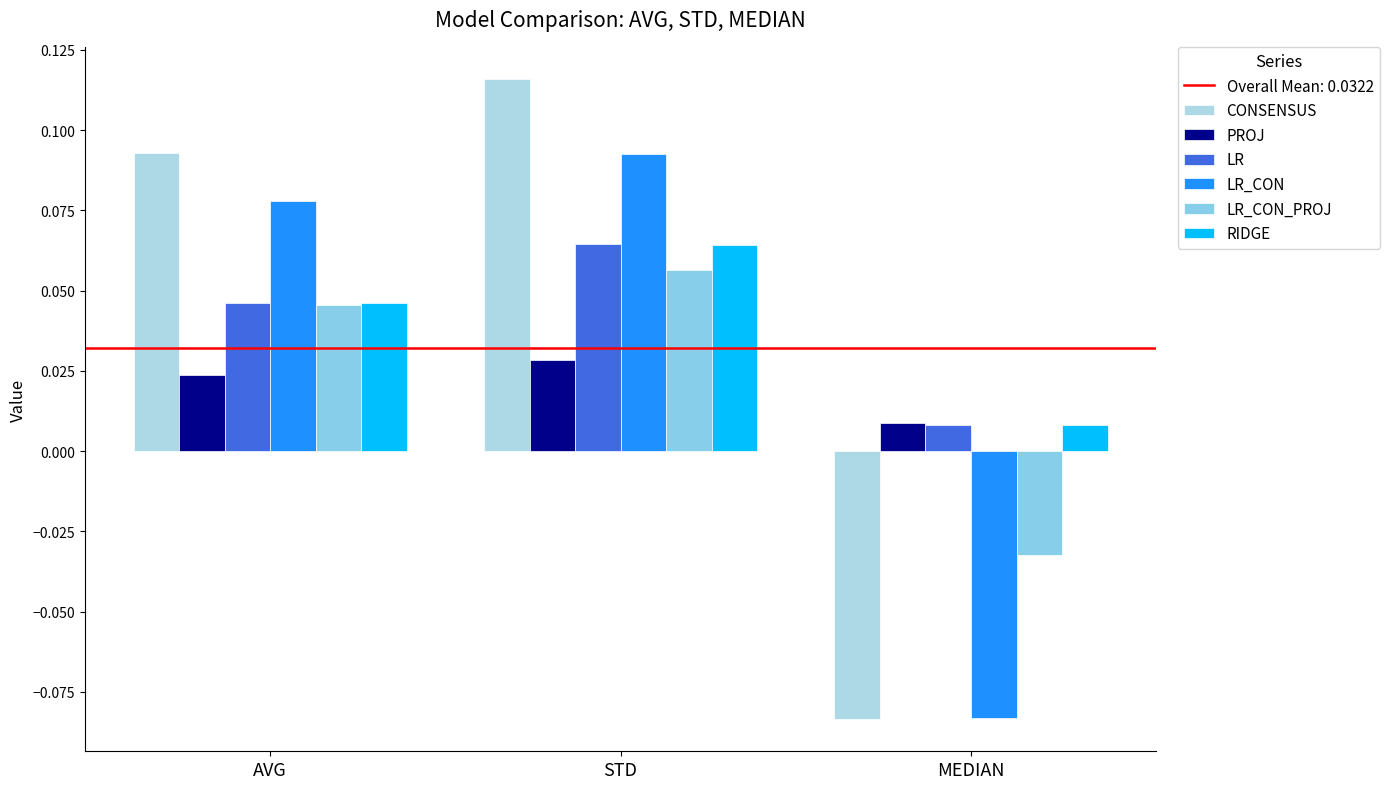

What is the value of the CONSENSUS bar at the 2nd from the left?

0.1